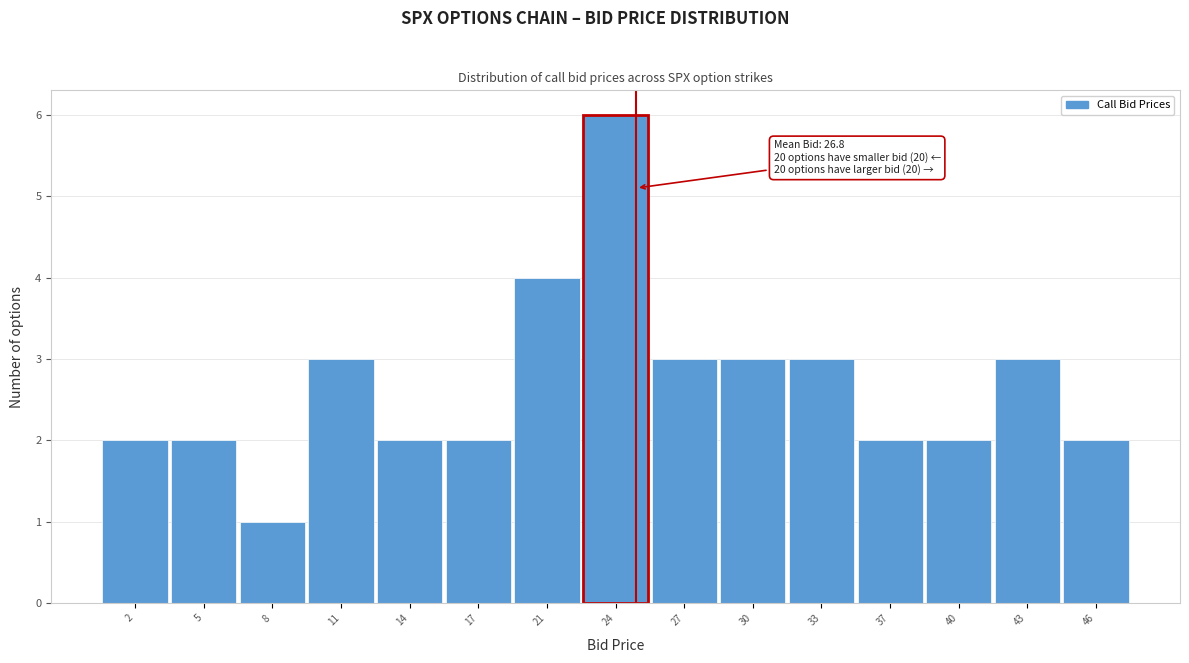

Reading left to right, list all the values displayed in this chart.

2	2	1	3	2	2	4	6	3	3	3	2	2	3	2